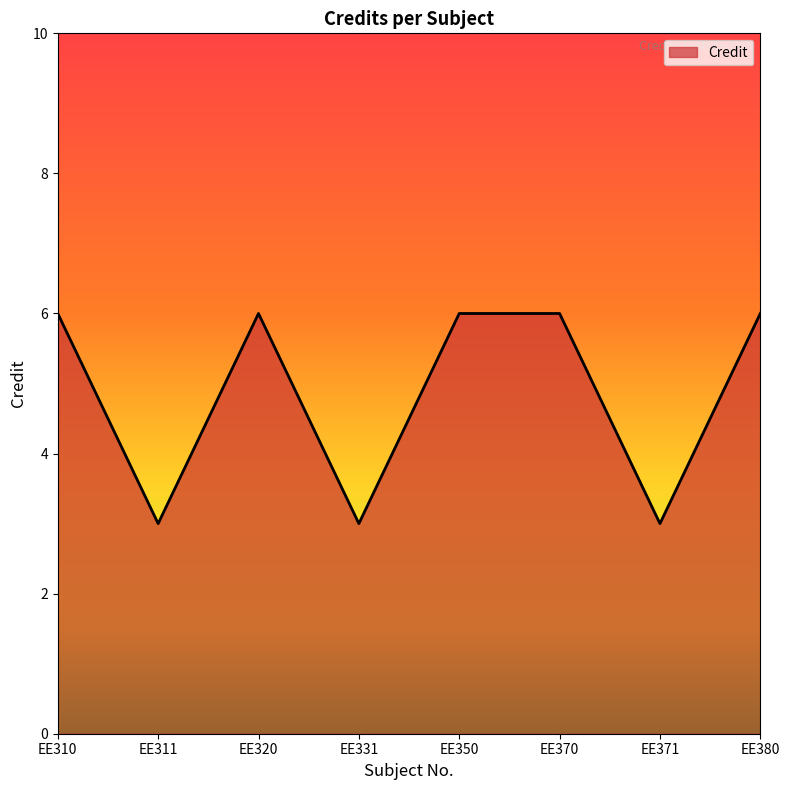

Approximately how many times larger is the value at EE350 compared to EE311?

2.0